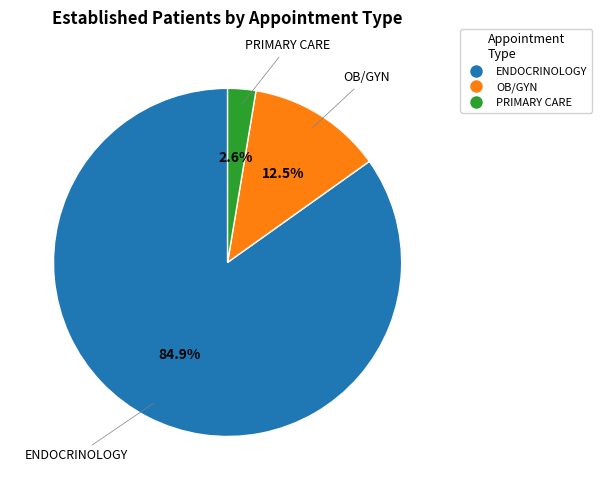

Which has a higher value, ENDOCRINOLOGY or OB/GYN?

ENDOCRINOLOGY